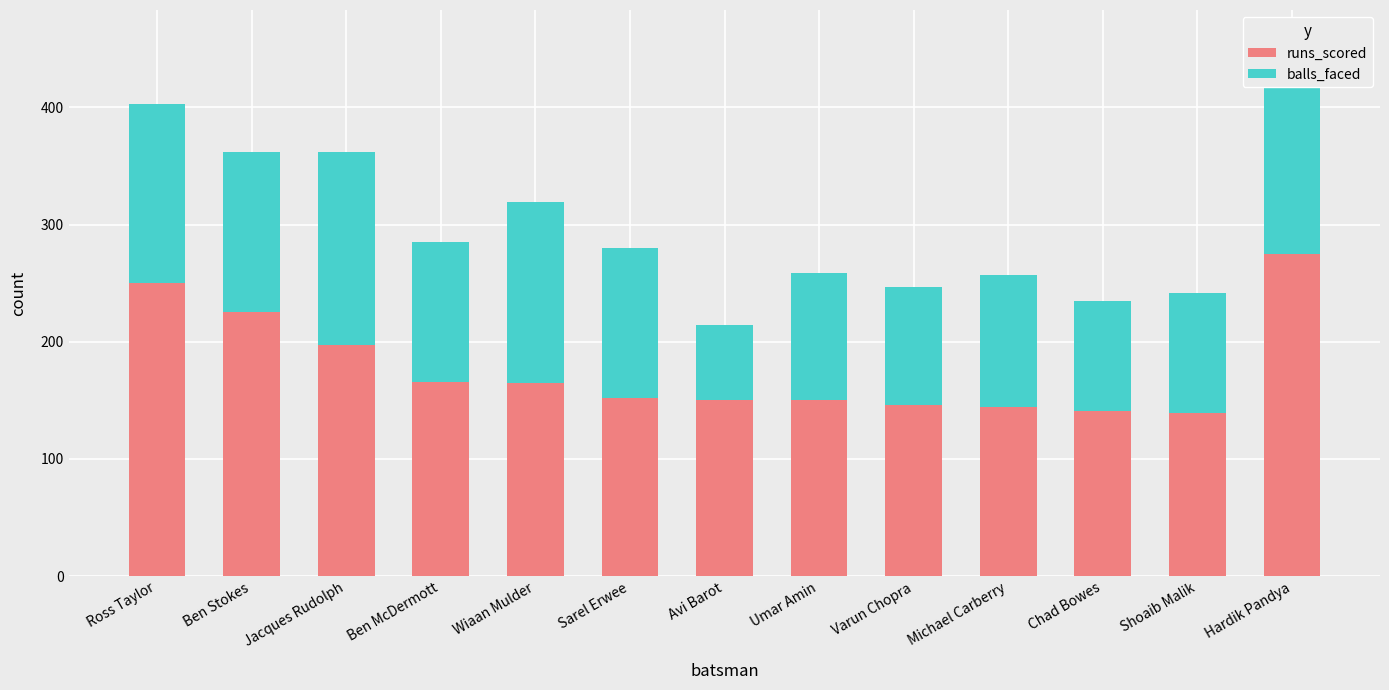

Which has a higher value, Ross Taylor or Michael Carberry?

Ross Taylor